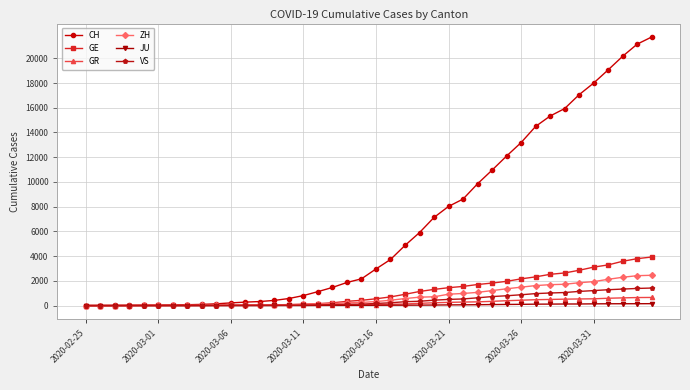

Which series has the largest total across all categories?

CH